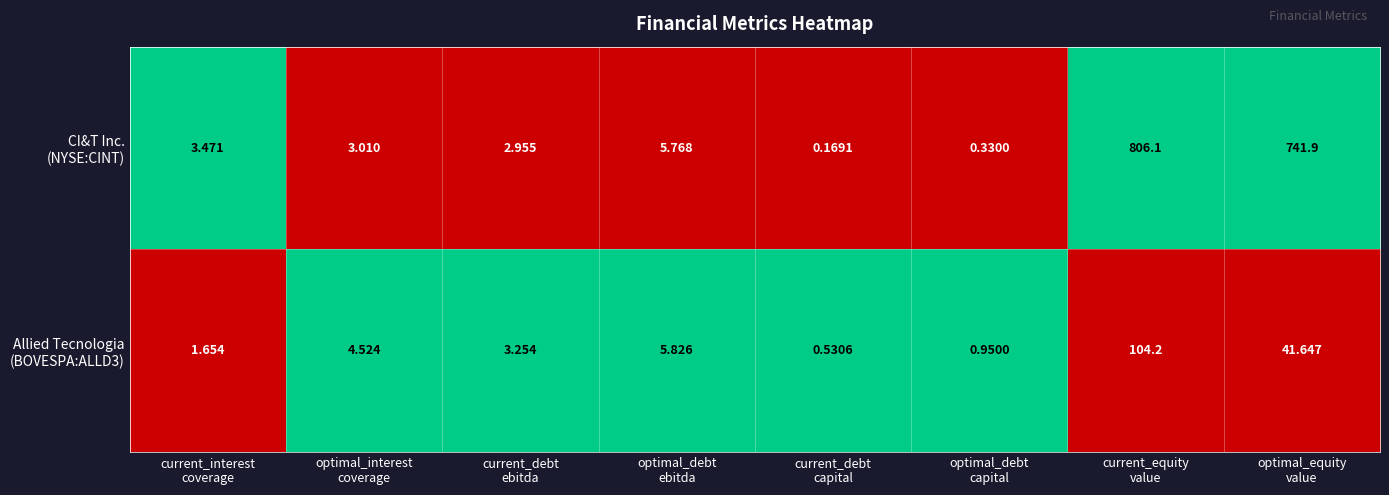

How many distinct data groups are displayed?

2